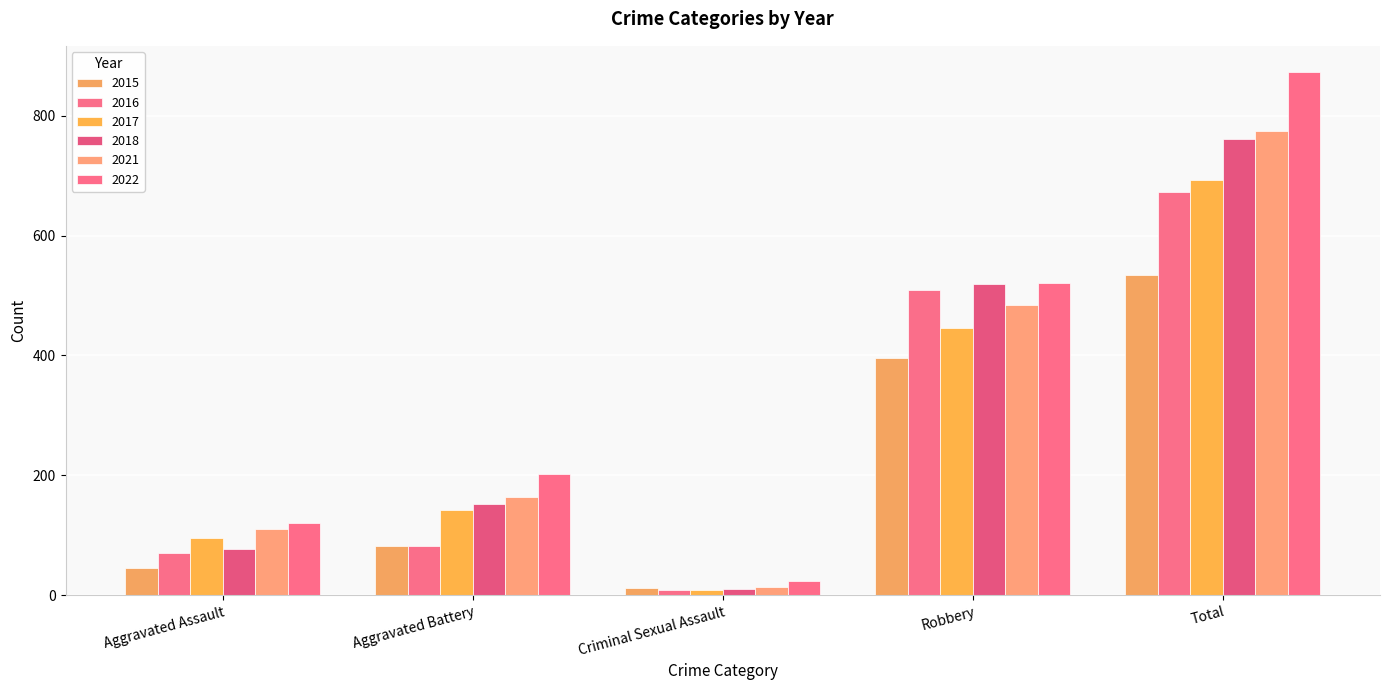

The value of 2018 at Aggravated Assault is 26. True or false?

False